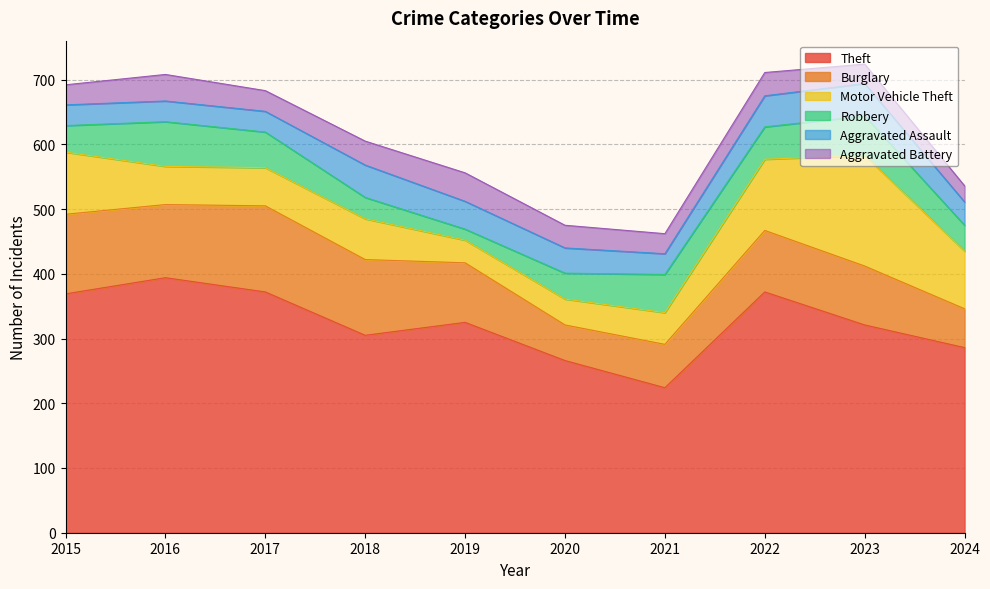

How many intersections are there between Motor Vehicle Theft and Aggravated Assault?

2